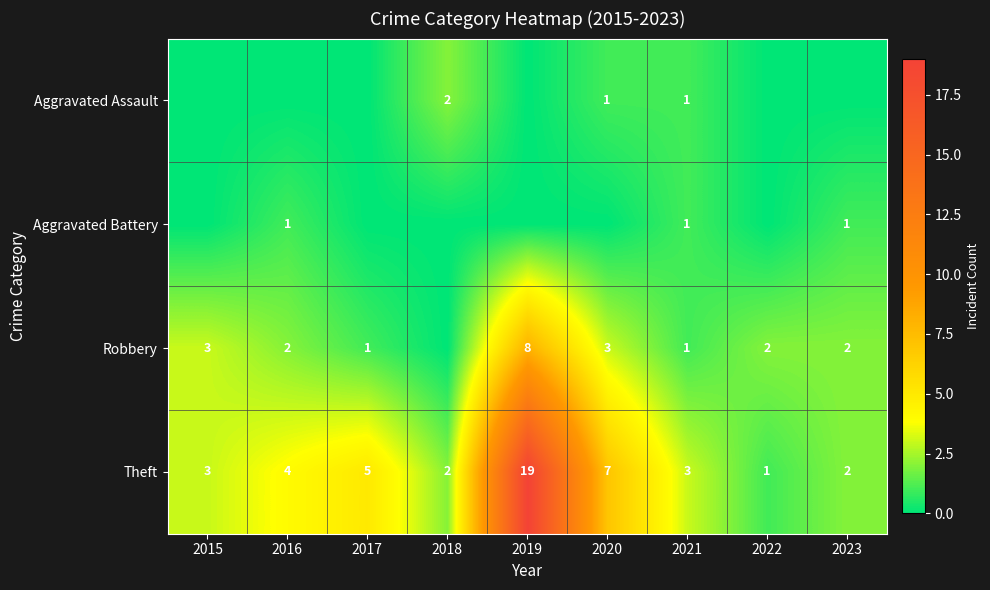

At which label is Theft closest to 10?

2020